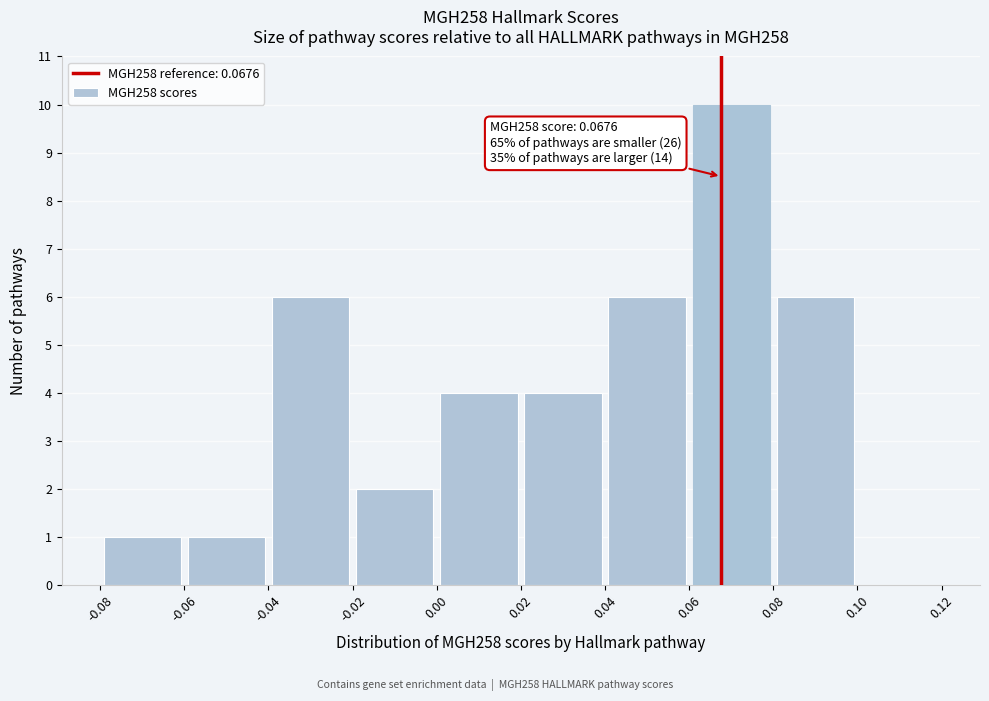

Which range on the x-axis has the tallest bar?

0.06 to 0.08